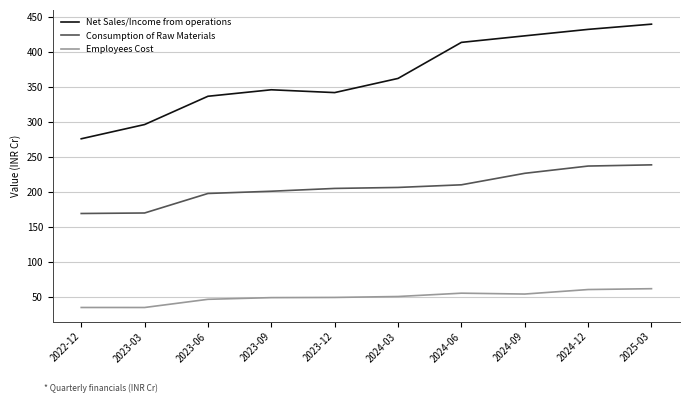

Between 2023-03 and 2023-06, which series saw the biggest shift?

Net Sales/Income from operations